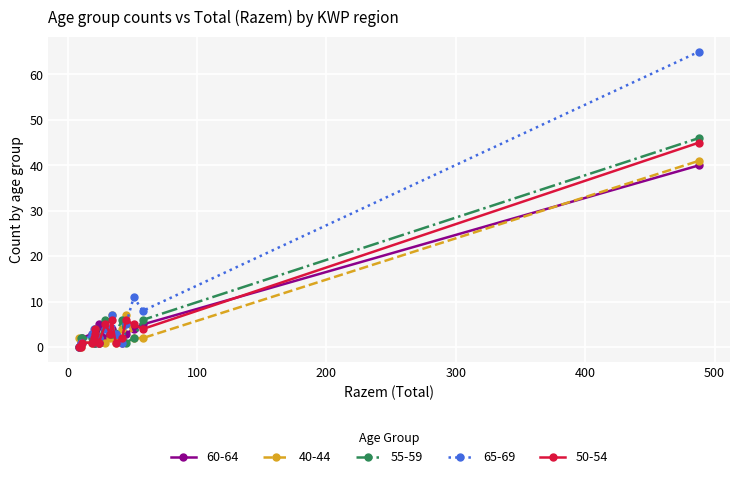

How many series are shown in this chart?

5